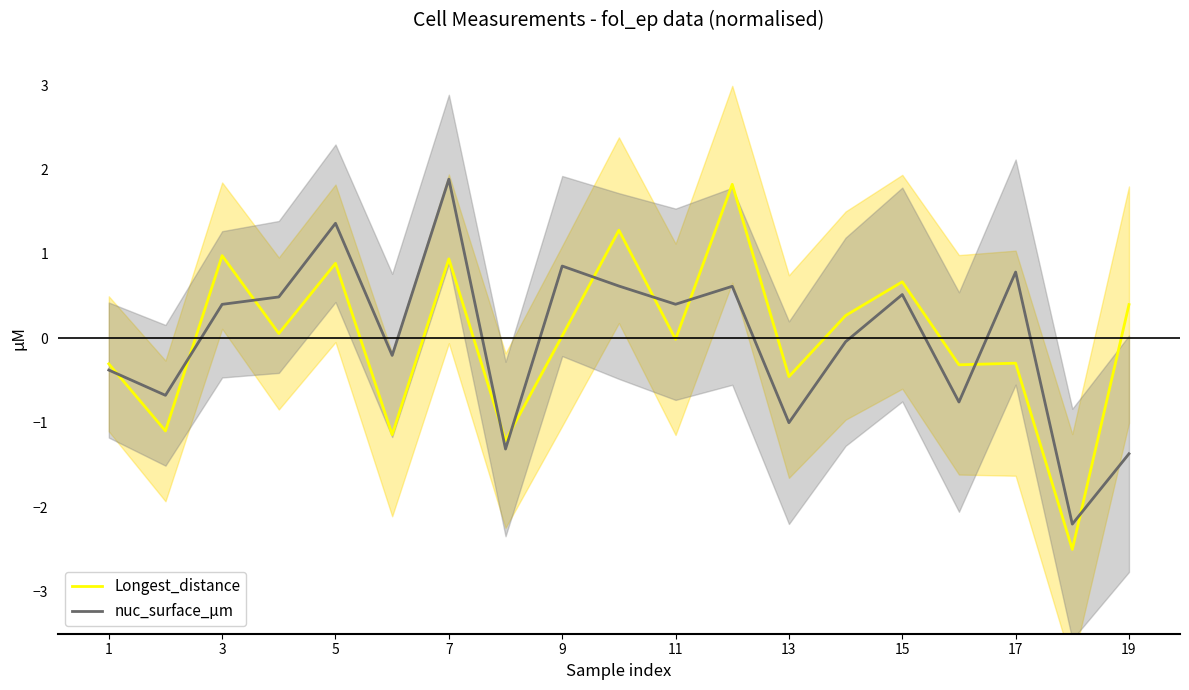

Is the value of nuc_surface_µm at 1 greater than the value of Longest_distance at 11?

No